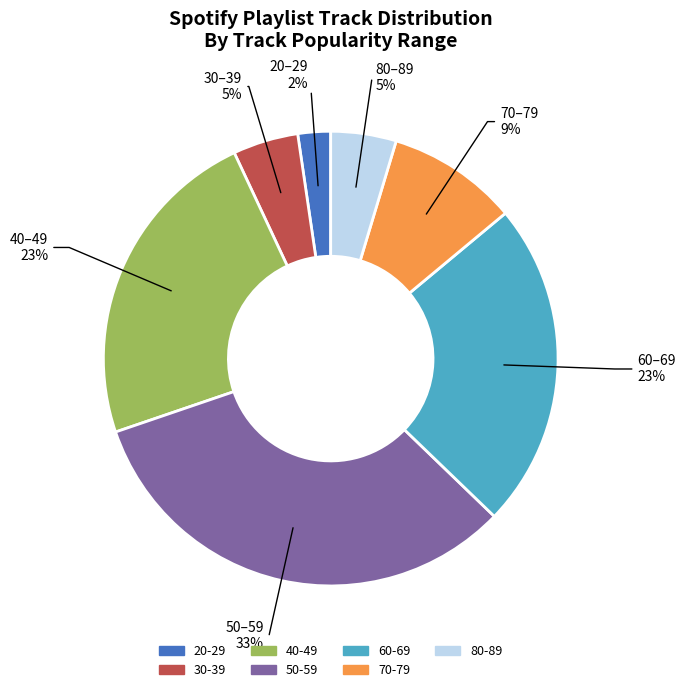

Does any single category account for the majority?

No